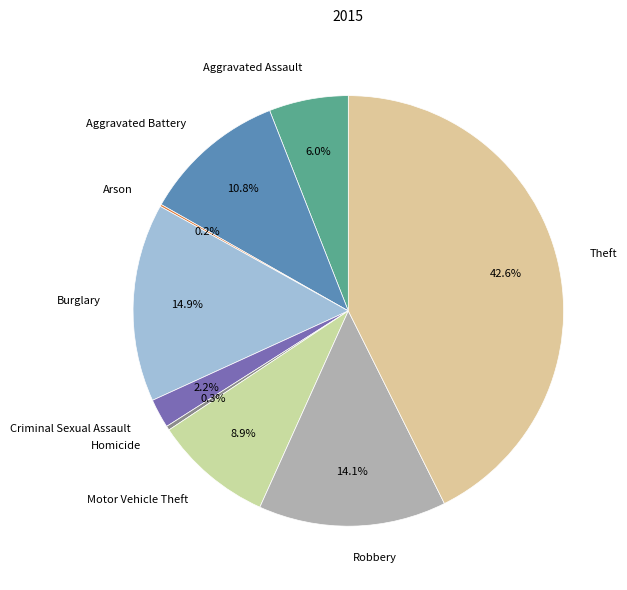

Rank the categories by value from highest to lowest.

Theft, Burglary, Robbery, Aggravated Battery, Motor Vehicle Theft, Aggravated Assault, Criminal Sexual Assault, Homicide, Arson